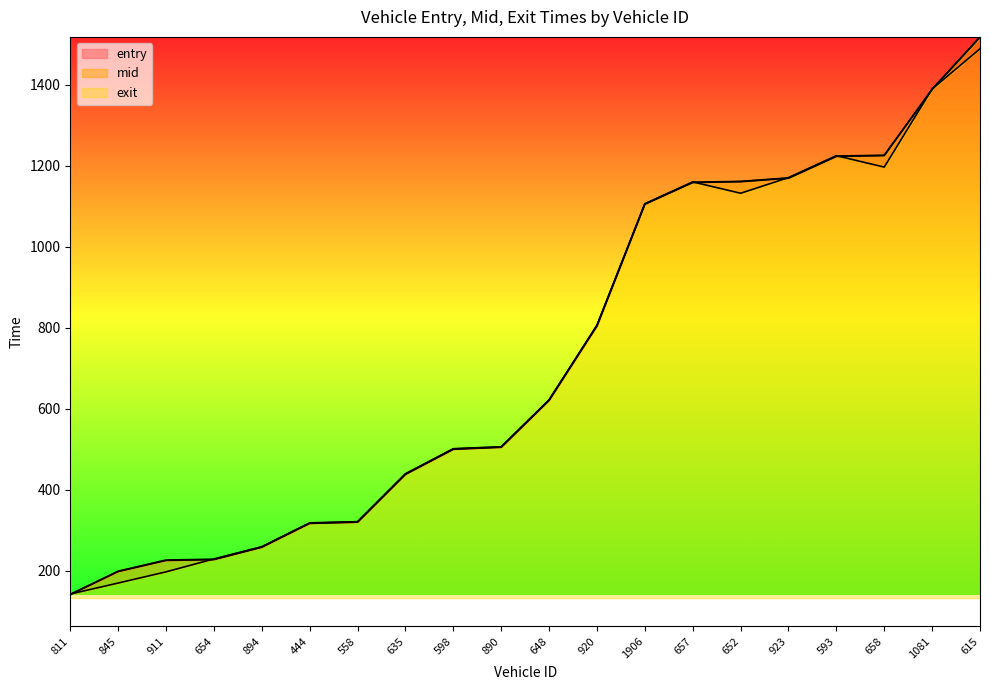

What position from the left is 598?

9